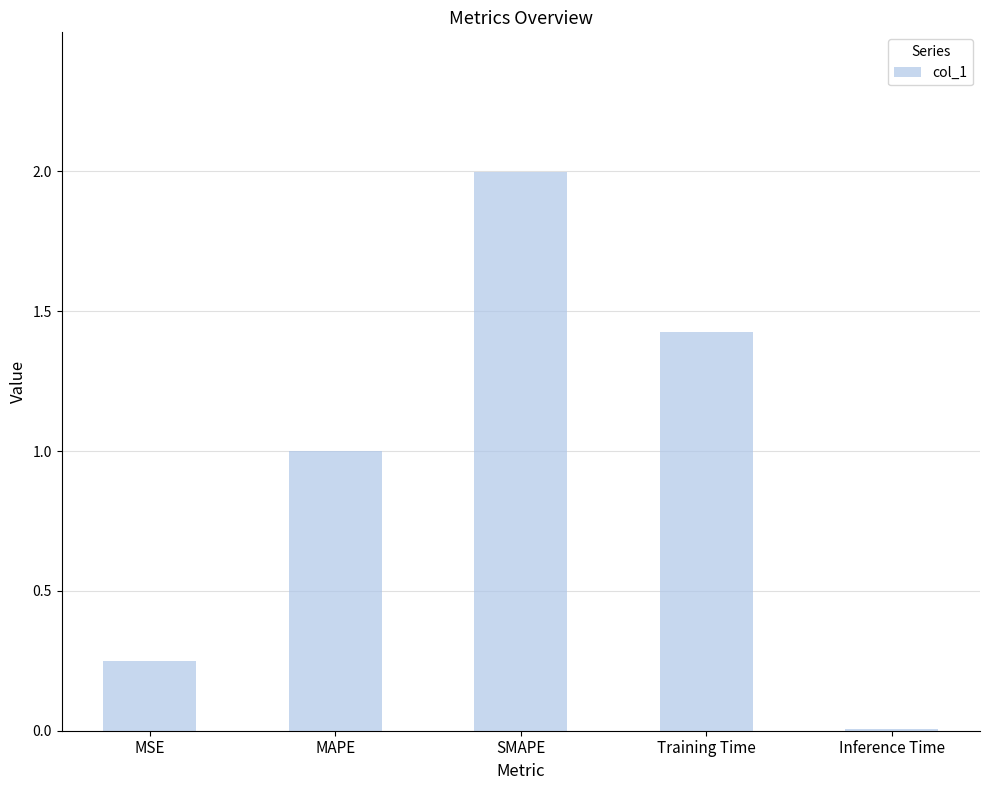

How many bars are there in total?

5